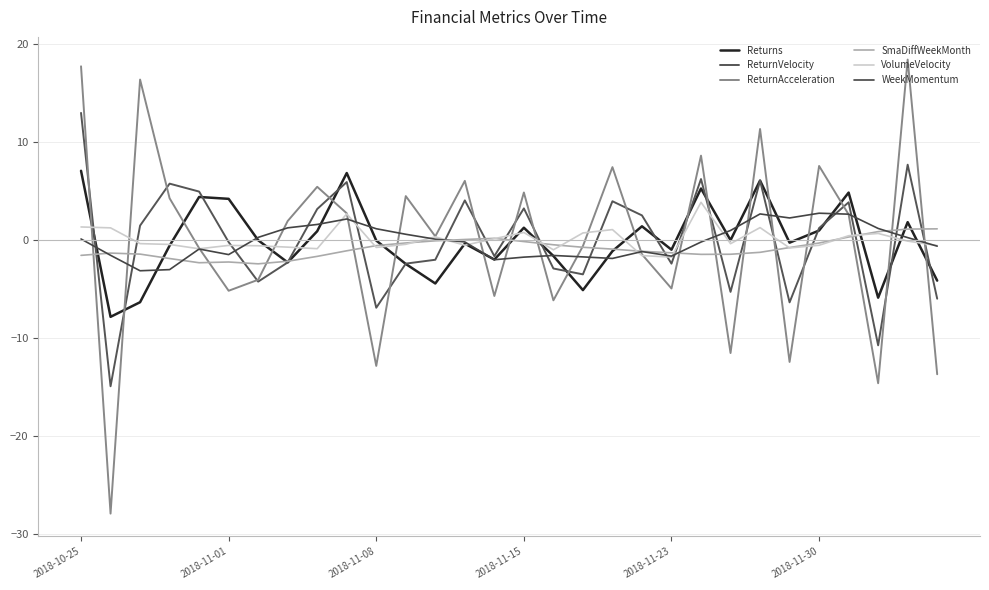

What is the difference between the second highest and minimum values in the ReturnVelocity series?

22.6